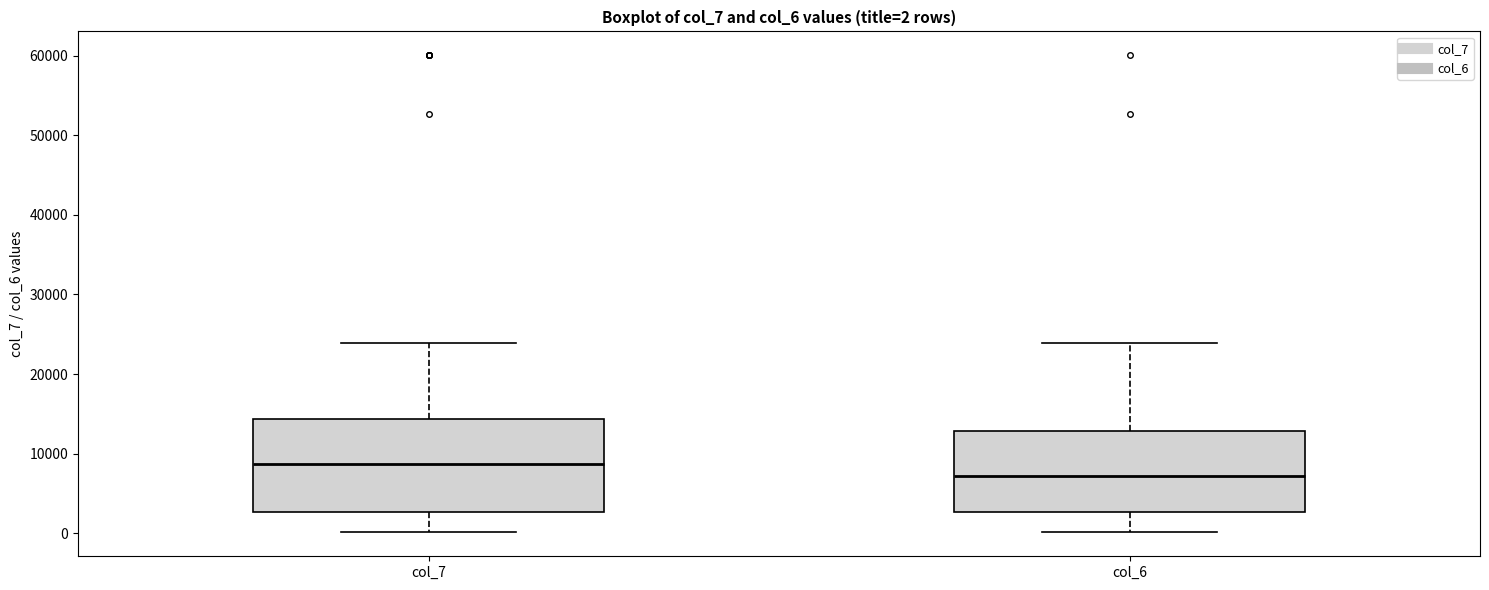

Comparing the boxes themselves (not the whiskers), which one is the tallest?

col_7